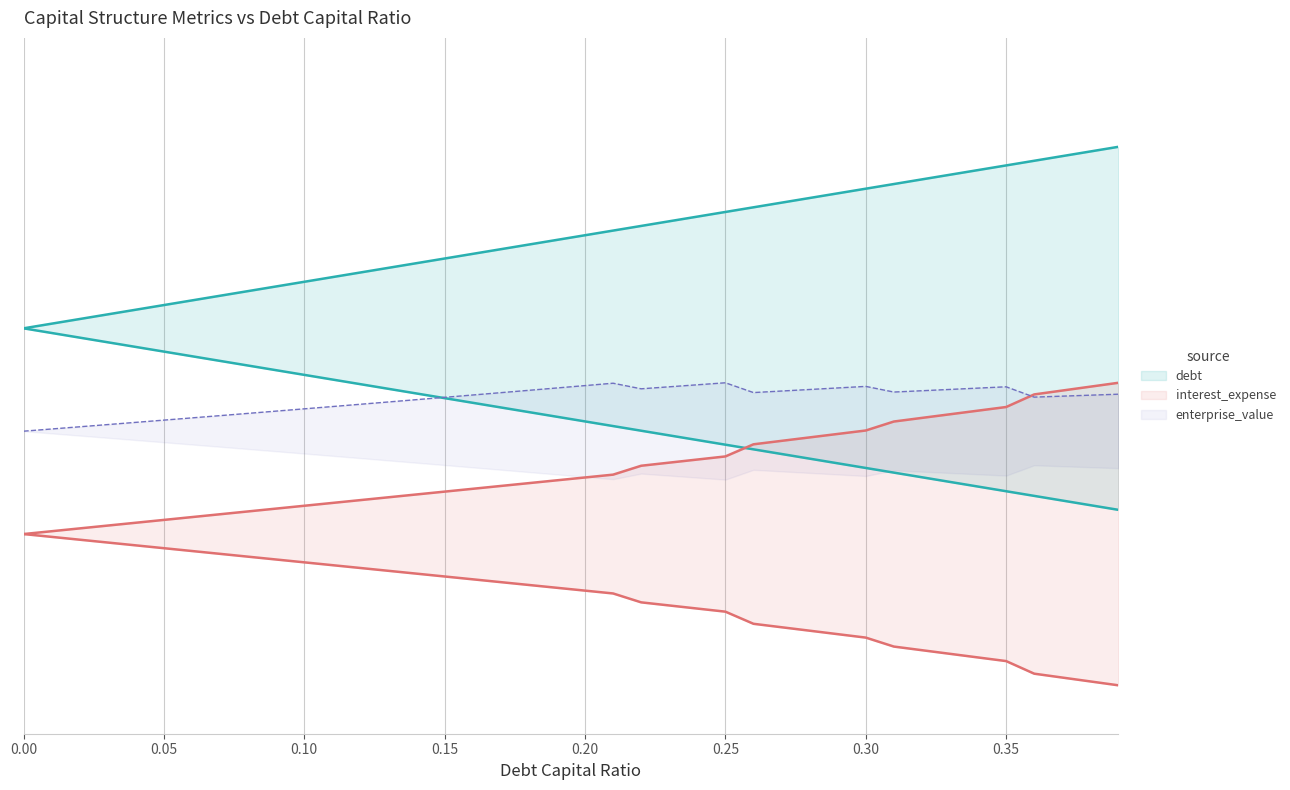

The interest_expense series shows 0.4 at 0.07. True or false?

False